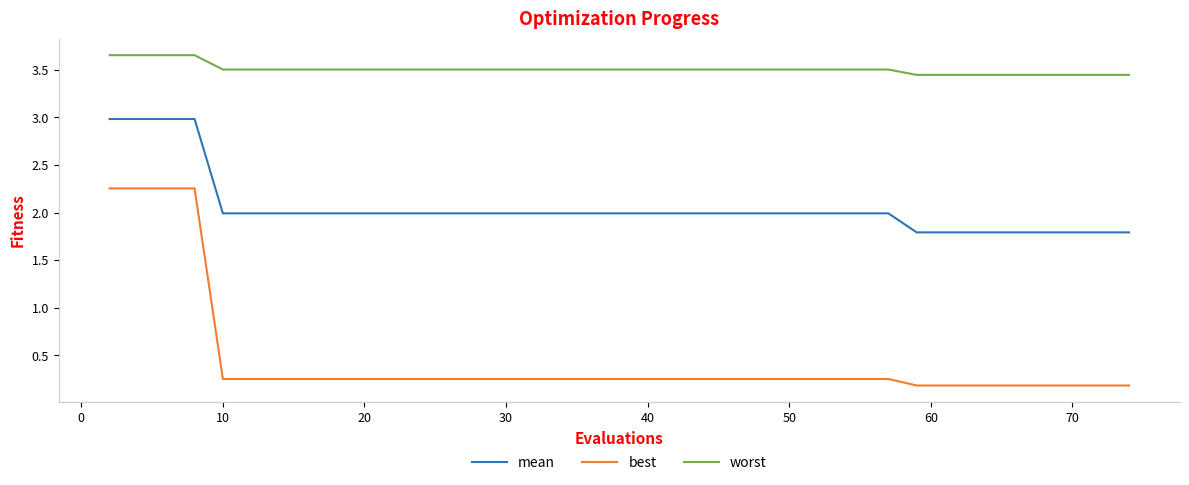

At how many categories does at least one series exceed 1?

40